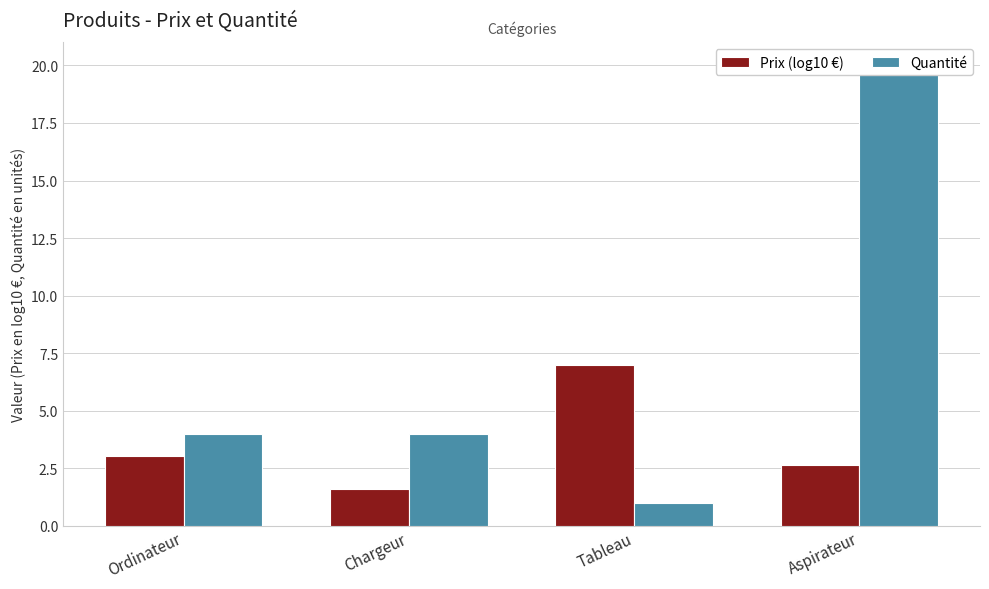

What is the difference between the Prix (log10 €) values at Chargeur and Tableau?

5.4